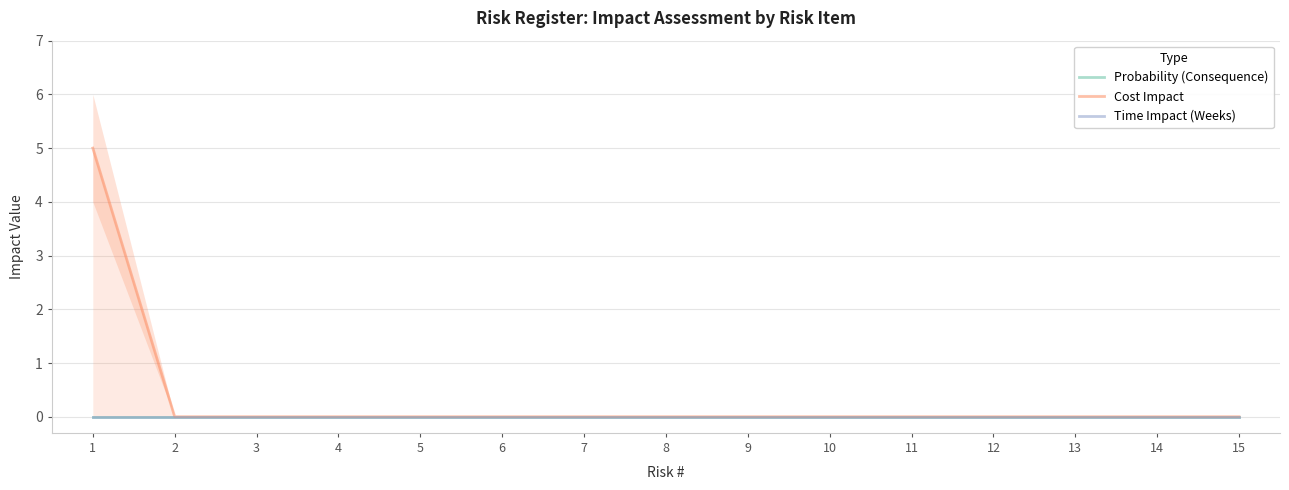

Is it true that Probability (Consequence) equals 0 at 7?

True